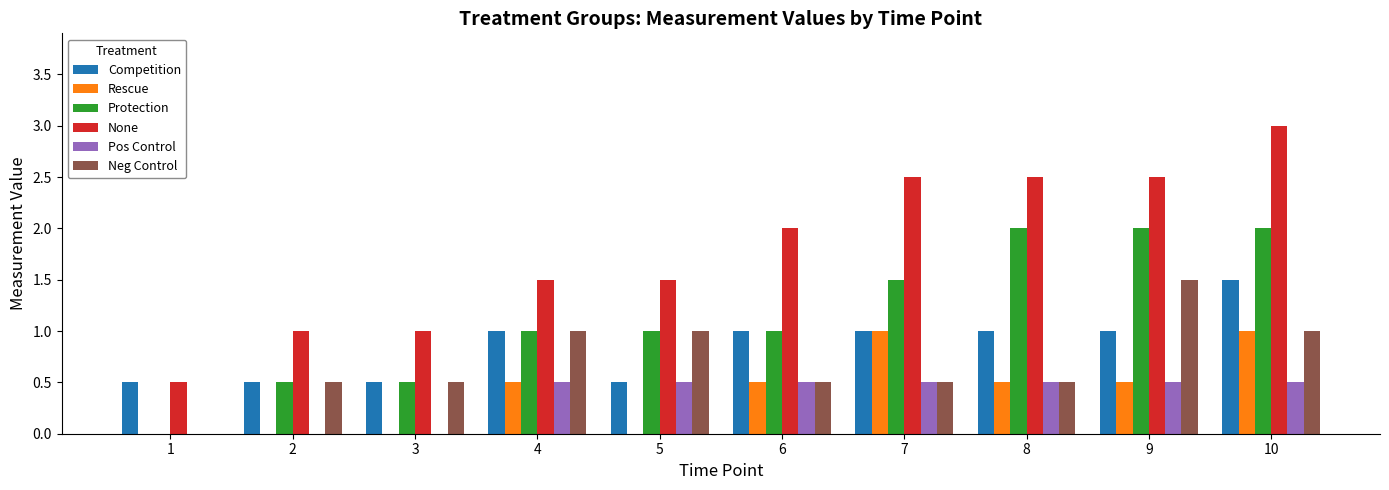

Is it true that Competition equals 0.6 at 7?

False